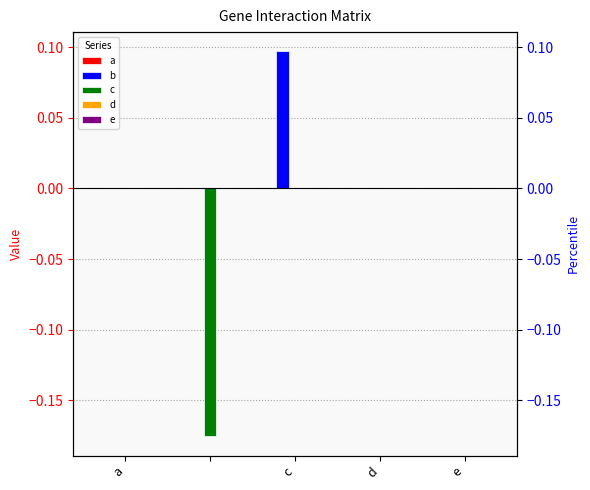

Does the chart contain stacked bars?

No